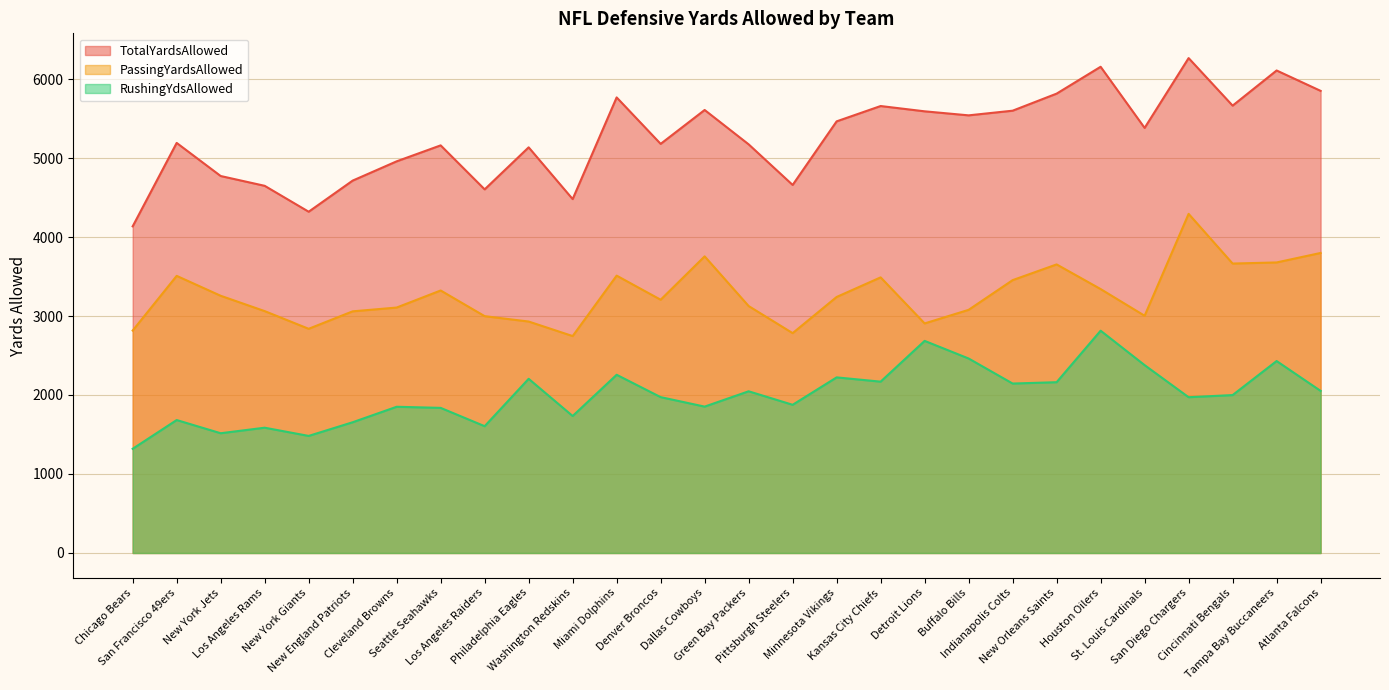

What position from the right is New York Giants?

24